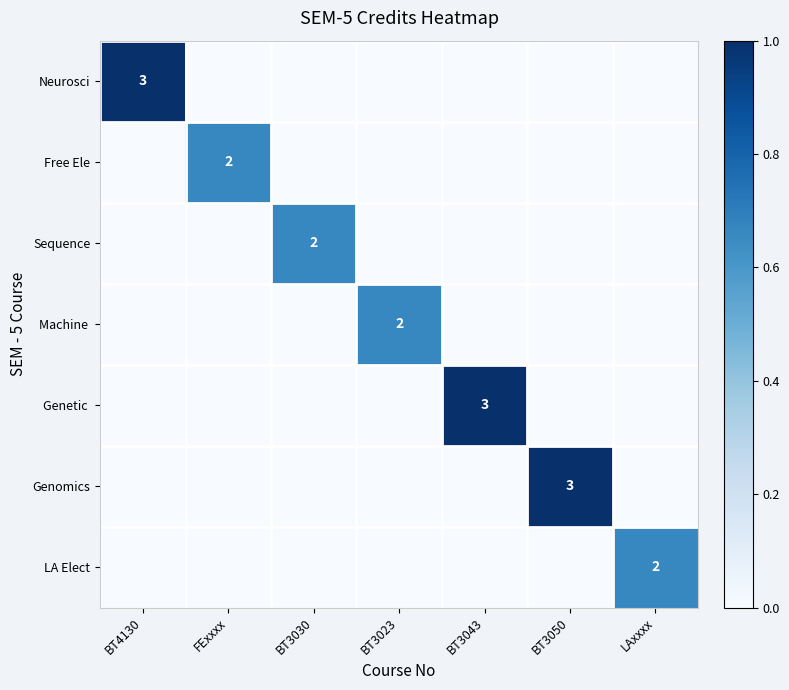

At which label is Genetic closest to 0?

BT4130